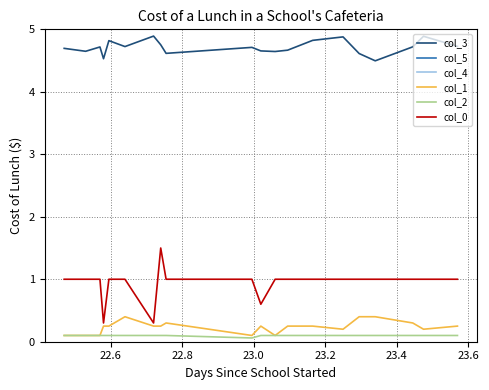

What is the label of the 15th point from the right?

23.4